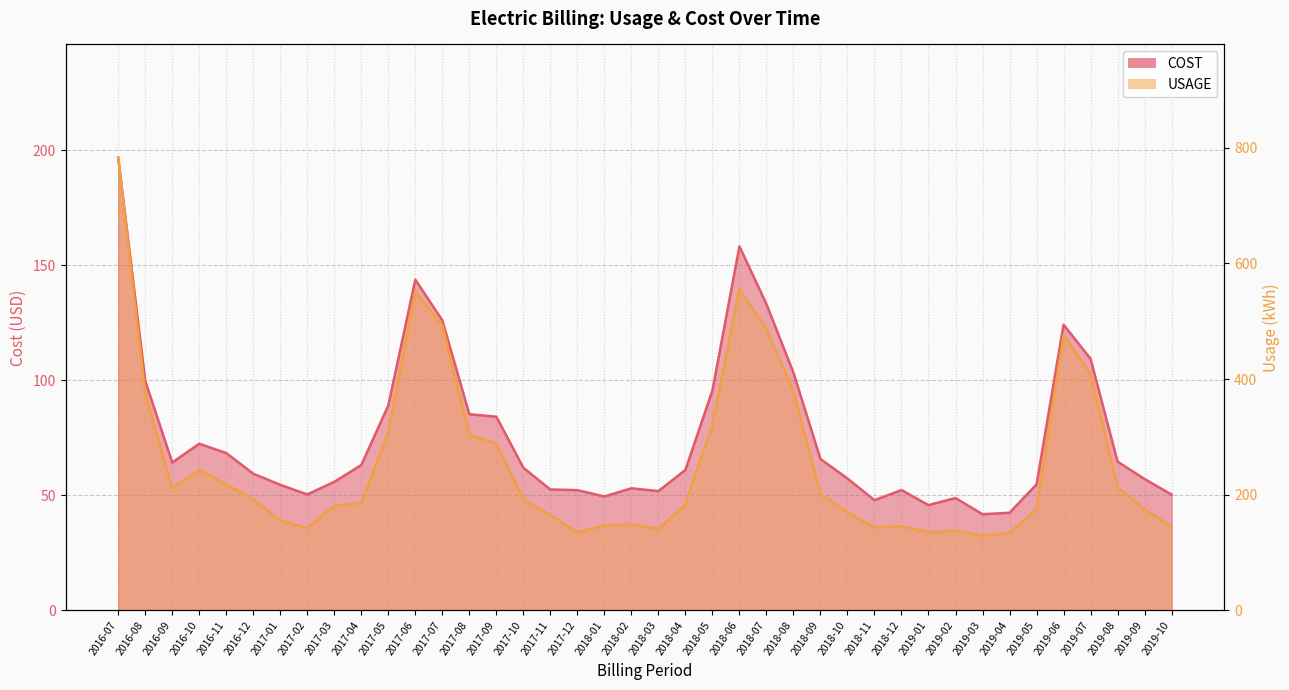

True or false: USAGE has more than 2 interior local peaks.

True